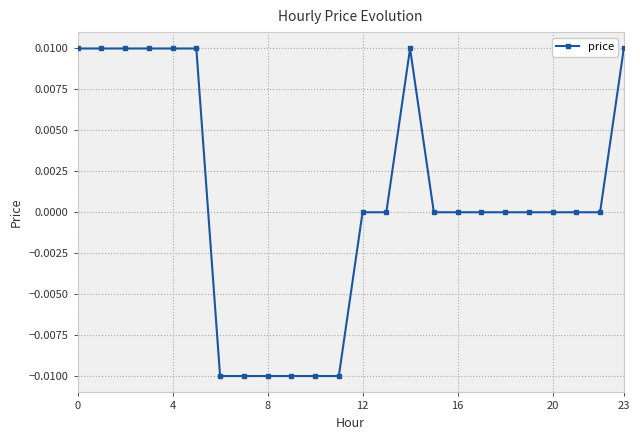

True or false: there are more than 0 points higher than both neighbors.

True